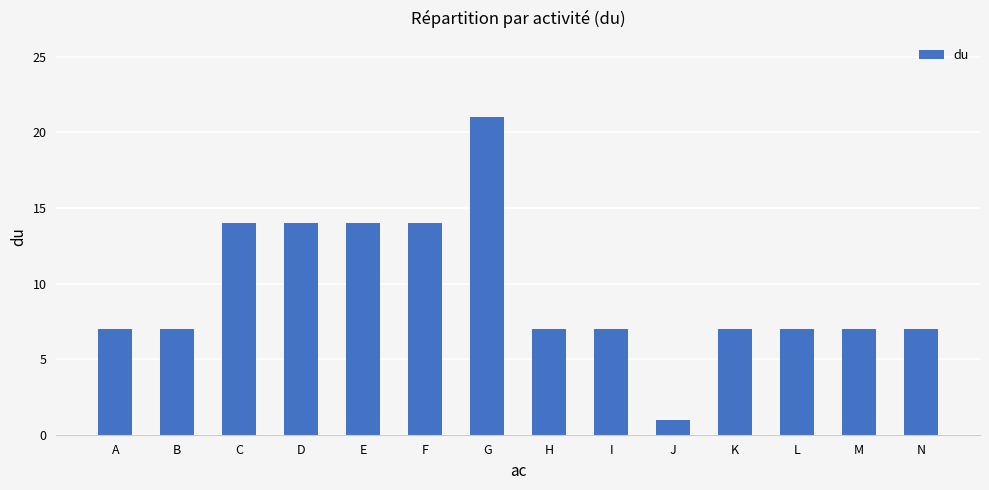

Is it true that the value at C is 9?

False